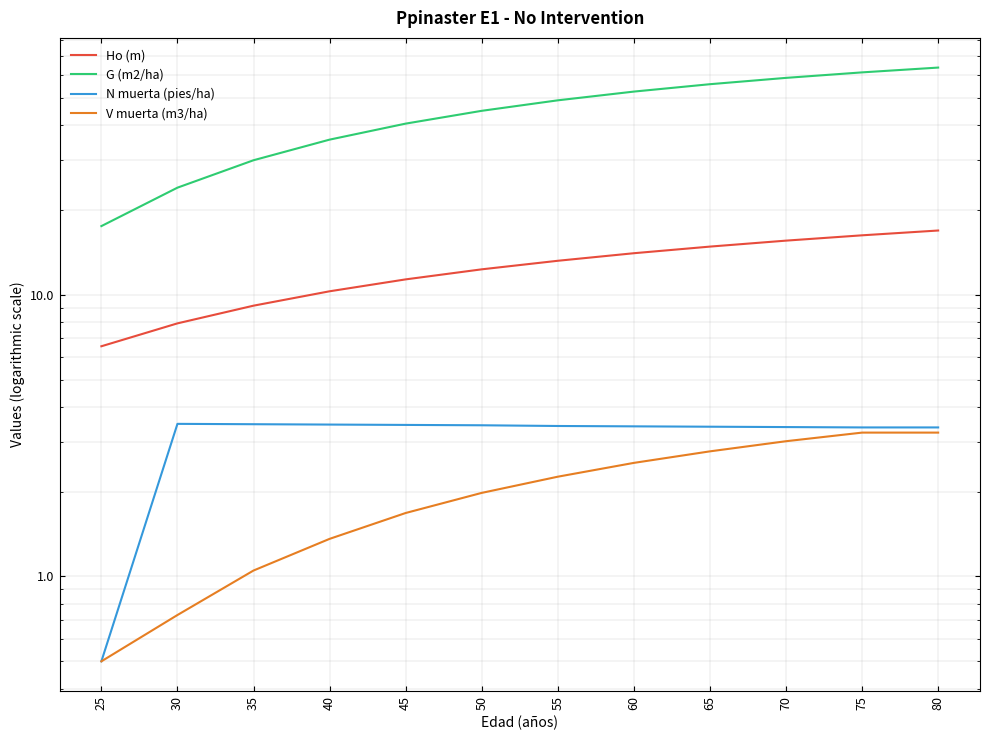

At which category does N muerta (pies/ha) reach its first local peak?

30